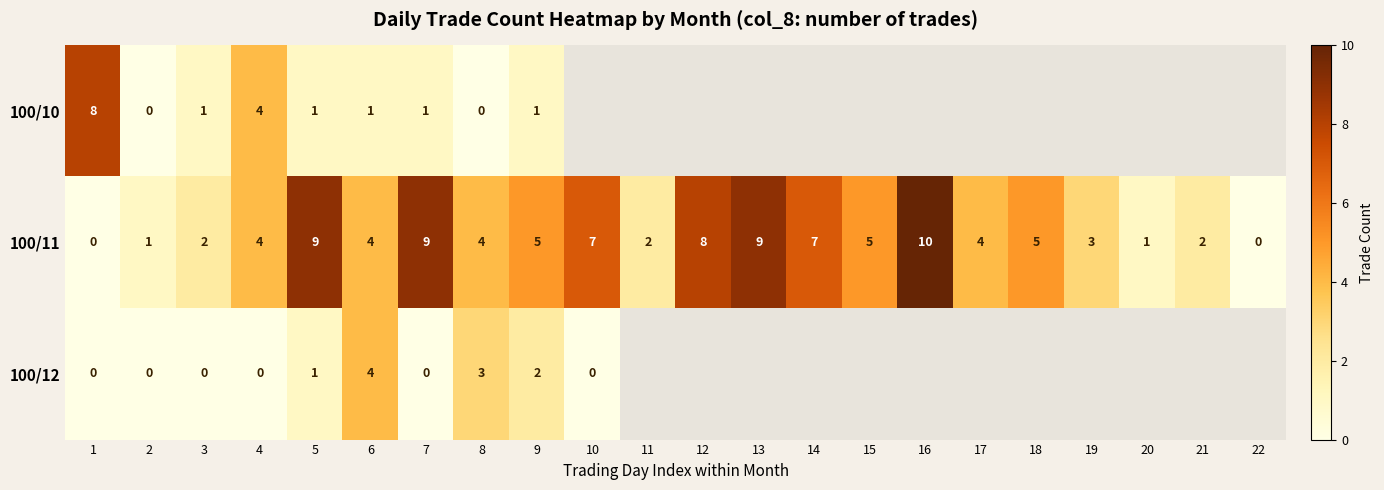

What is the difference between the 100/11 values at 18 and 16?

5